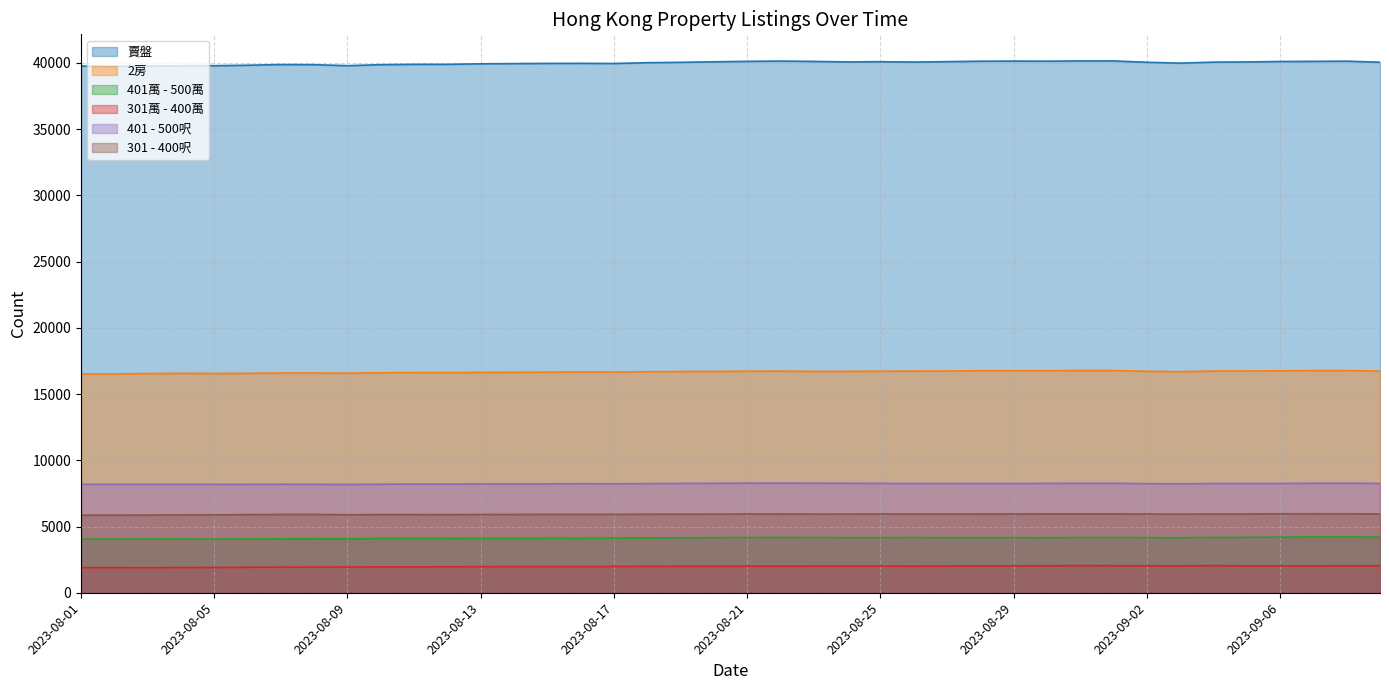

True or false: 賣盤 and 301 - 400呎 cross at least once.

False